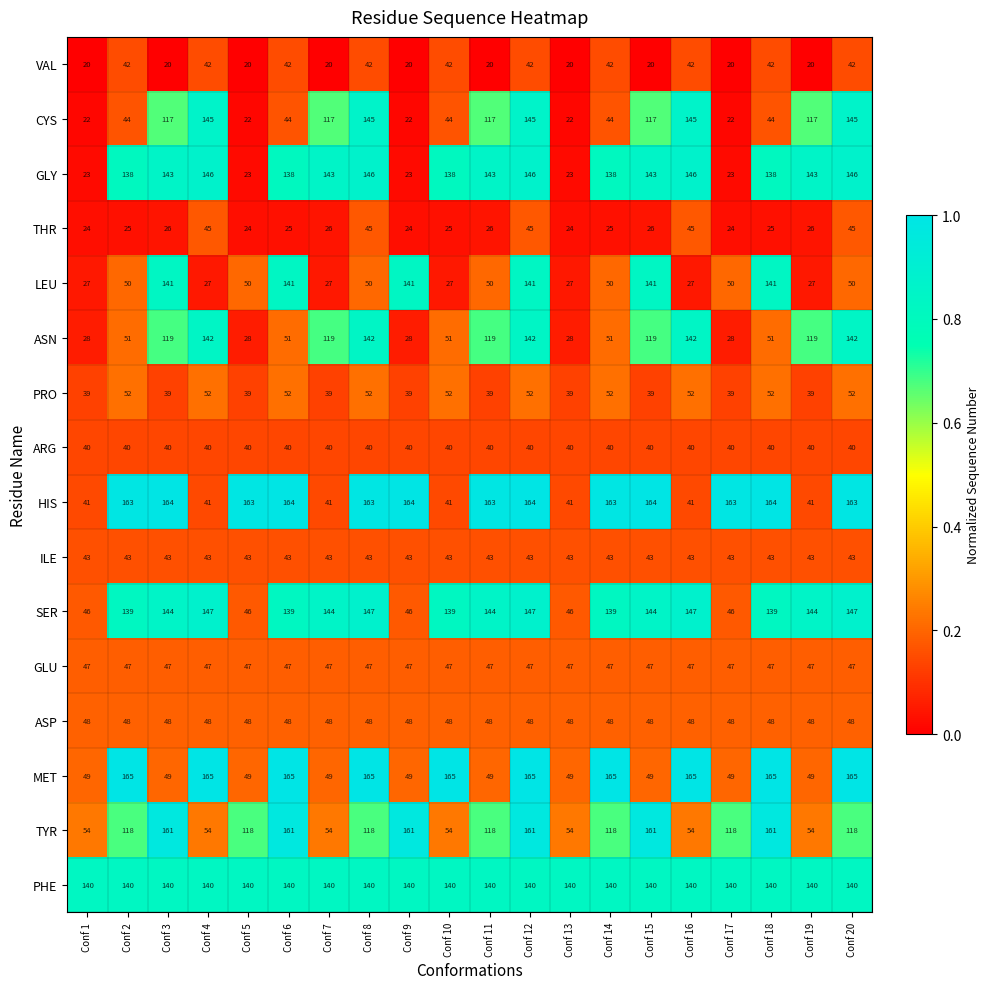

What is the greatest value displayed?

165